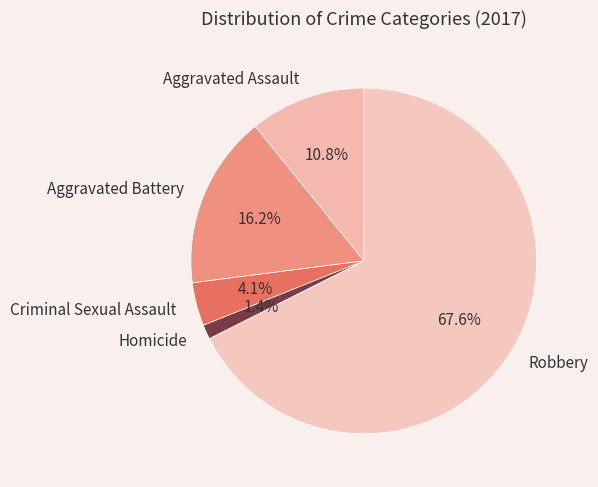

To the nearest percent, what percentage of the pie is Criminal Sexual Assault?

4%